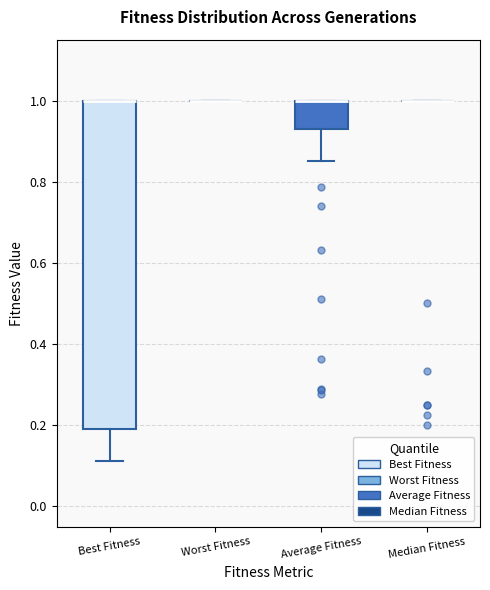

Reading left to right, transcribe this box plot: for each box, give where its median line is, the range the box spans, and where its two whiskers end, as read against the y-axis. The values are not printed on the chart, so give them approximately, as read against the axis.

Best Fitness: median 1.00 (drawn on the box's upper edge), box 0.20 to 1.00, whiskers 0.12 to 1.00
Worst Fitness: box collapsed to a line at 1.00, whiskers 1.00 to 1.00
Average Fitness: median 1.00 (drawn on the box's upper edge), box 0.94 to 1.00, whiskers 0.86 to 1.00
Median Fitness: box collapsed to a line at 1.00, whiskers 1.00 to 1.00